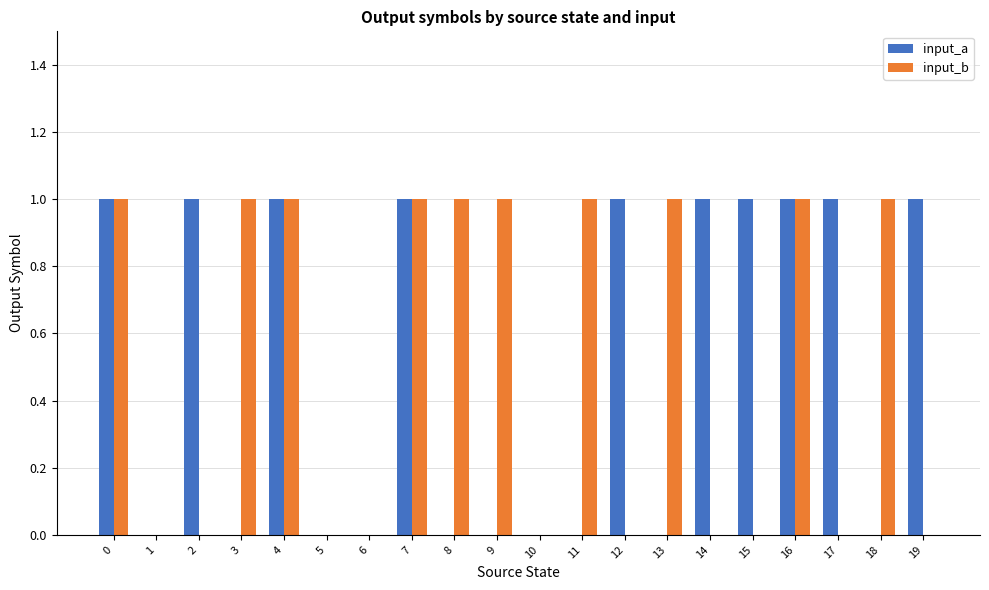

The input_b series shows 0 at 1. True or false?

True